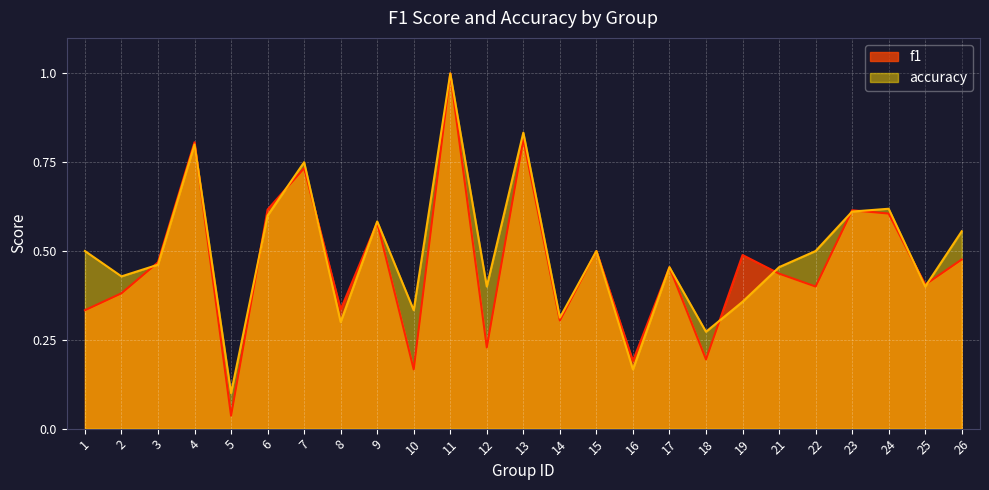

Rank the categories by f1 value from highest to lowest.

11, 13, 4, 7, 6, 23, 24, 9, 15, 19, 26, 3, 17, 21, 25, 22, 2, 8, 1, 14, 12, 18, 16, 10, 5